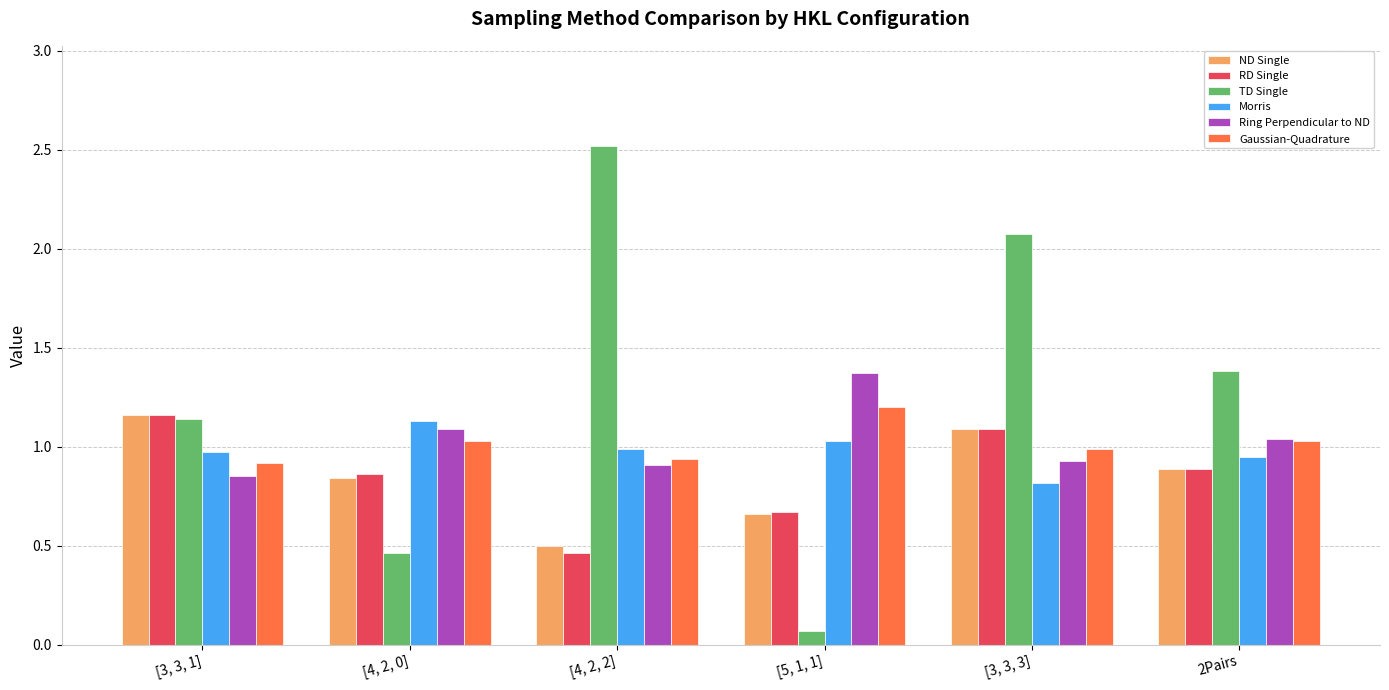

What is the sum of all ND Single values?

5.1